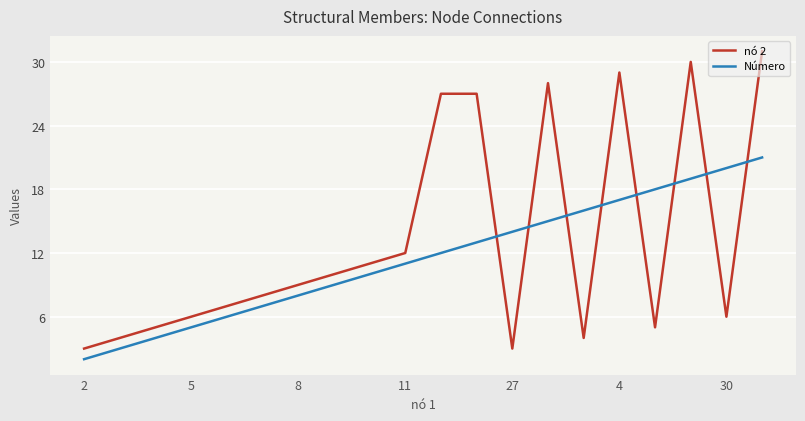

Which series has the largest range (max minus min)?

nó 2